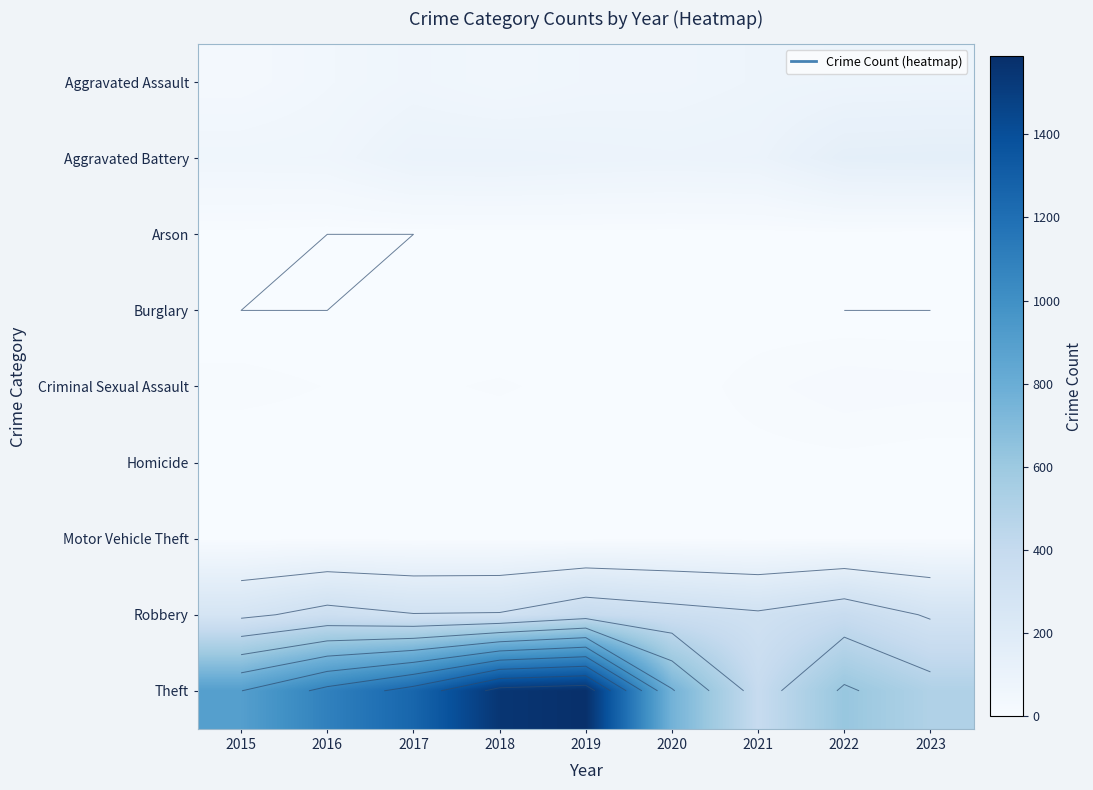

At which label does Theft reach its peak?

2019